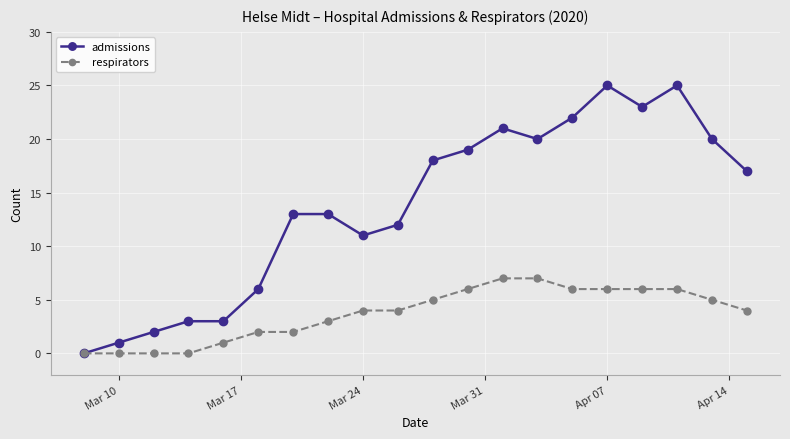

What is the maximum value shown in the chart?

25